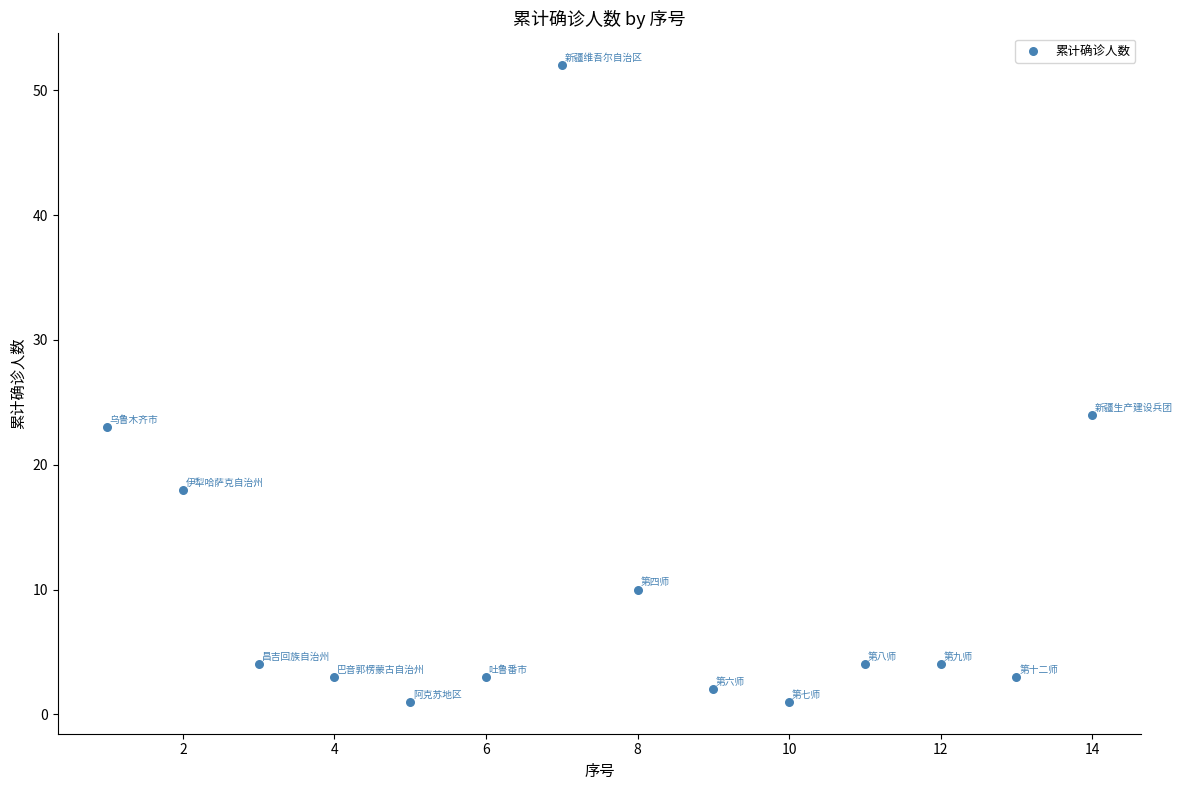

What Y value in the scatter plot is closest to 26?

24